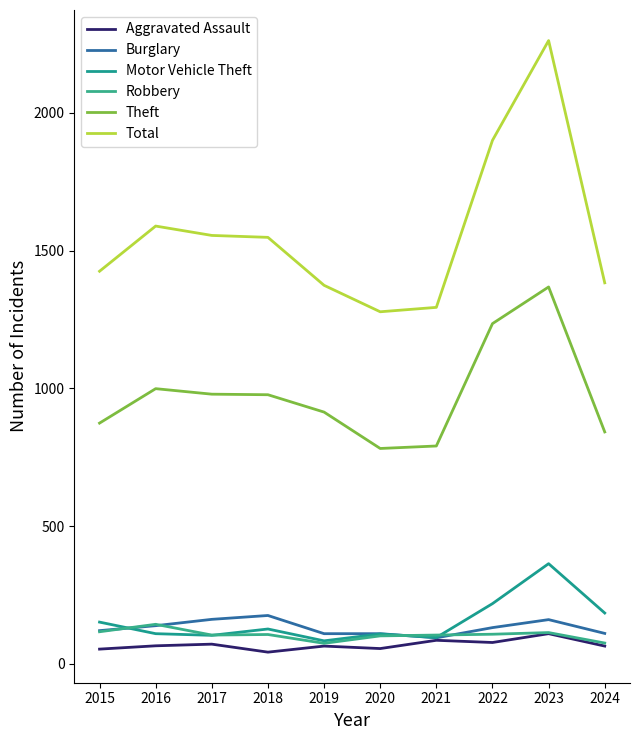

How many lines are shown in the chart?

6